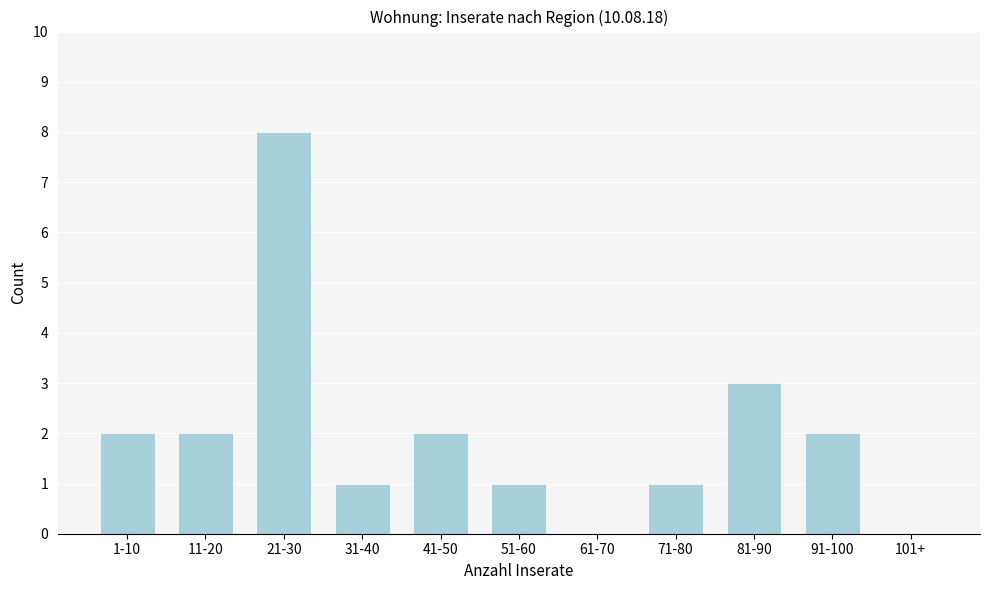

Reading left to right, transcribe all the data shown in this chart.

1-10=2	11-20=2	21-30=8	31-40=1	41-50=2	51-60=1	61-70=0	71-80=1	81-90=3	91-100=2	101+=0